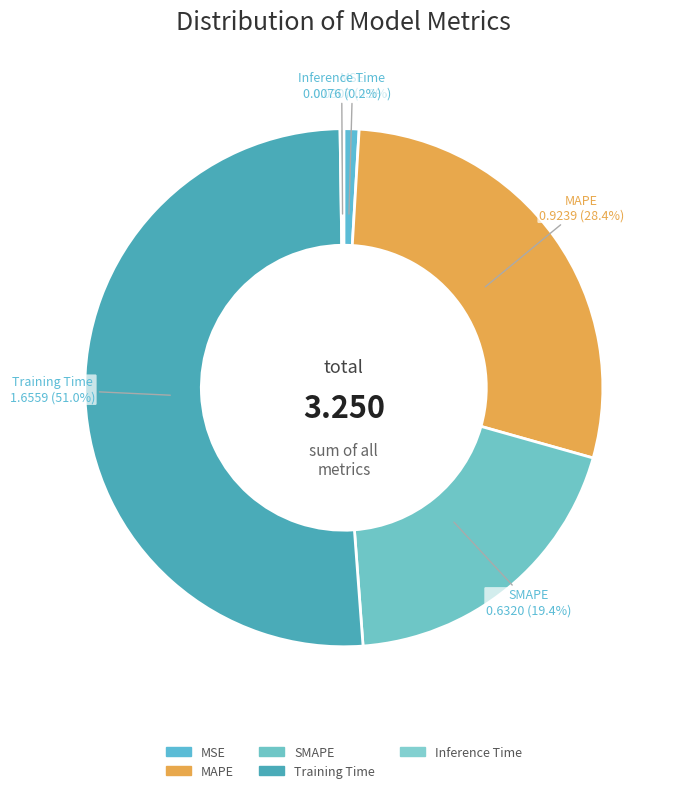

Which slice is the largest?

Training Time